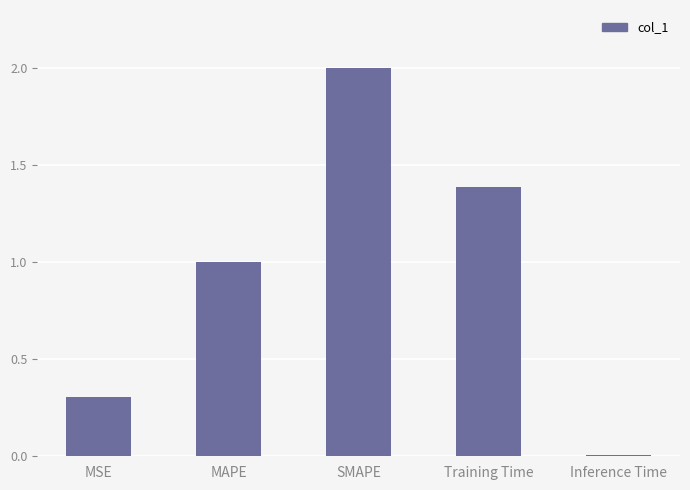

What is the change in value from SMAPE to Inference Time?

-2.0